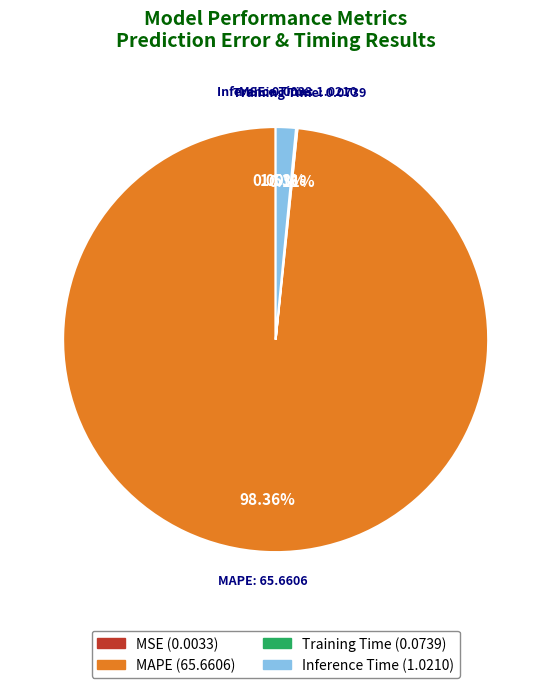

Which category accounts for the majority?

MAPE